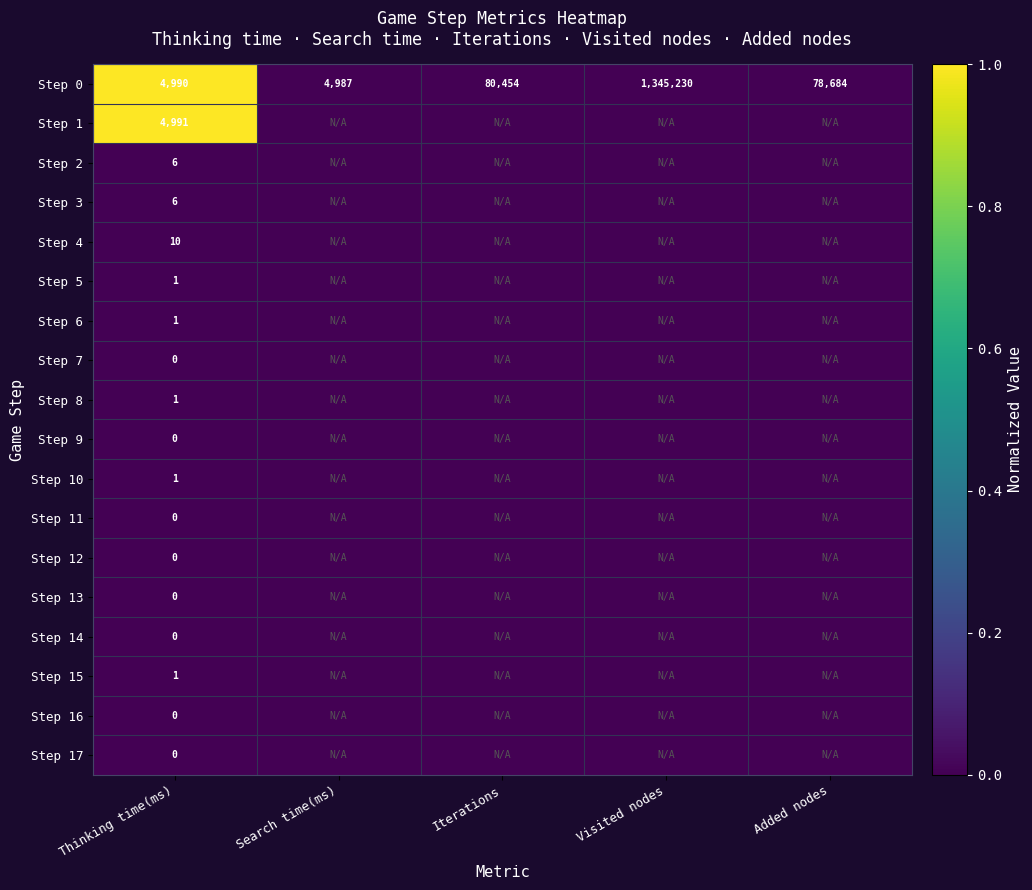

What is the approximate value of Step 0 at Search time(ms)?

4987